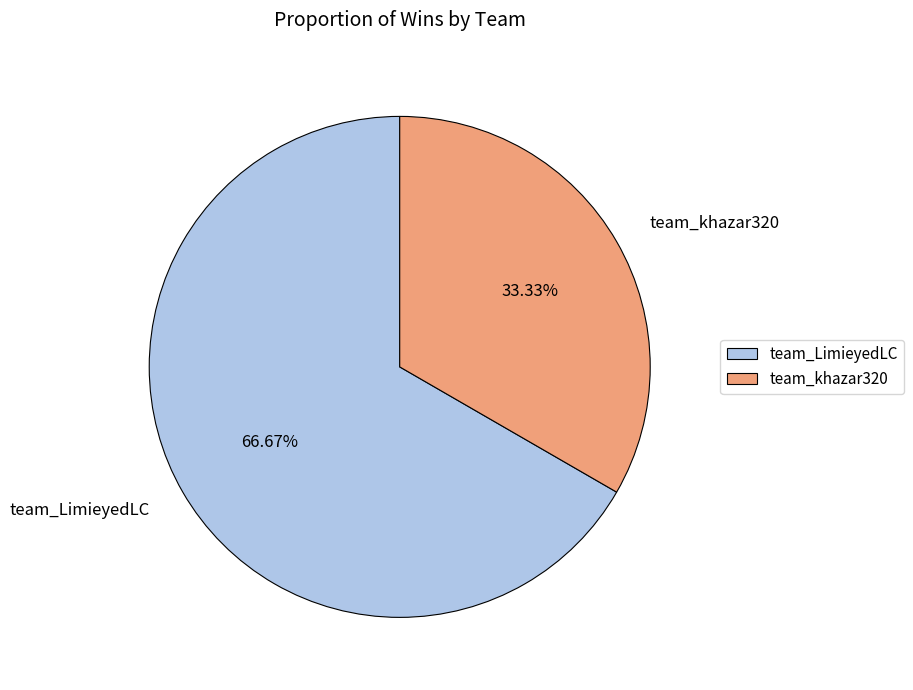

Count the number of slices in the pie.

2